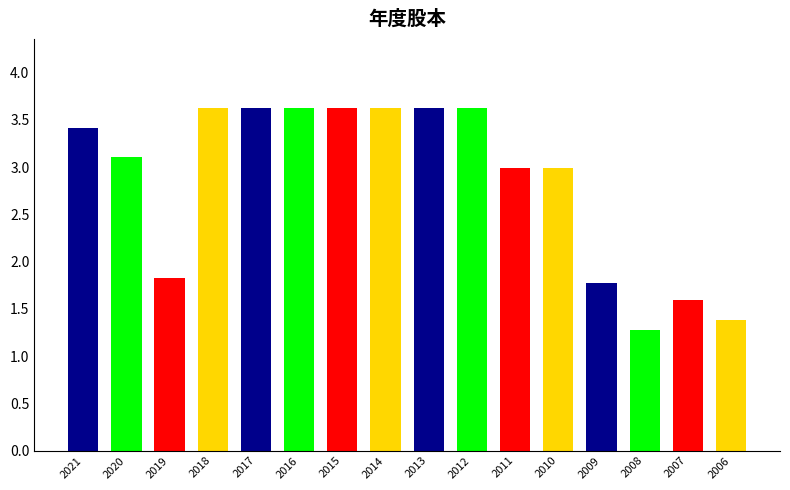

What is the ratio of the value at 2008 to the value at 2010?

0.4